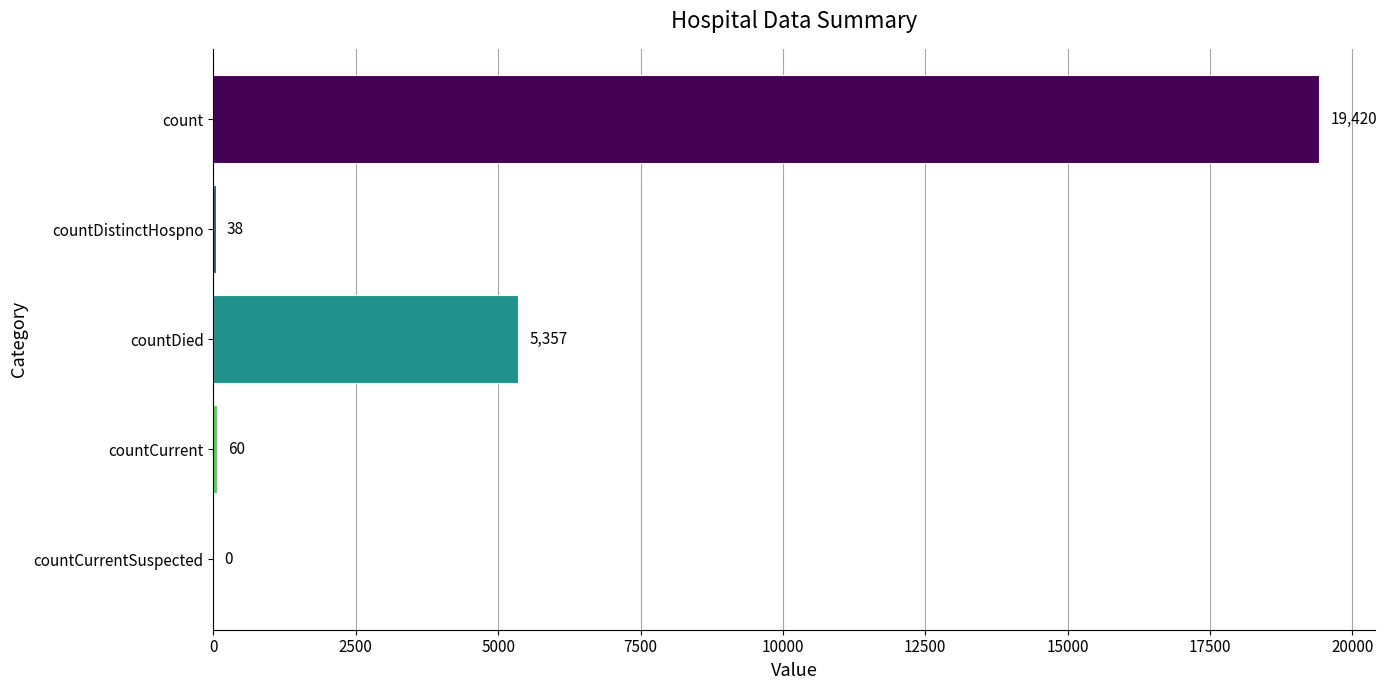

Is it true that the value at countDistinctHospno is 38?

True